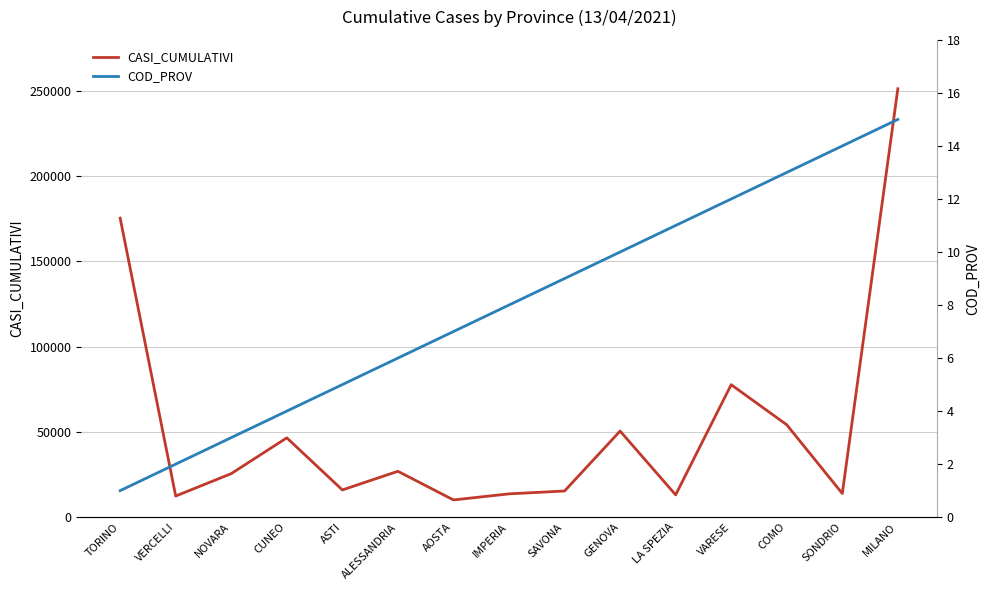

At how many categories does at least one series exceed 11697?

14